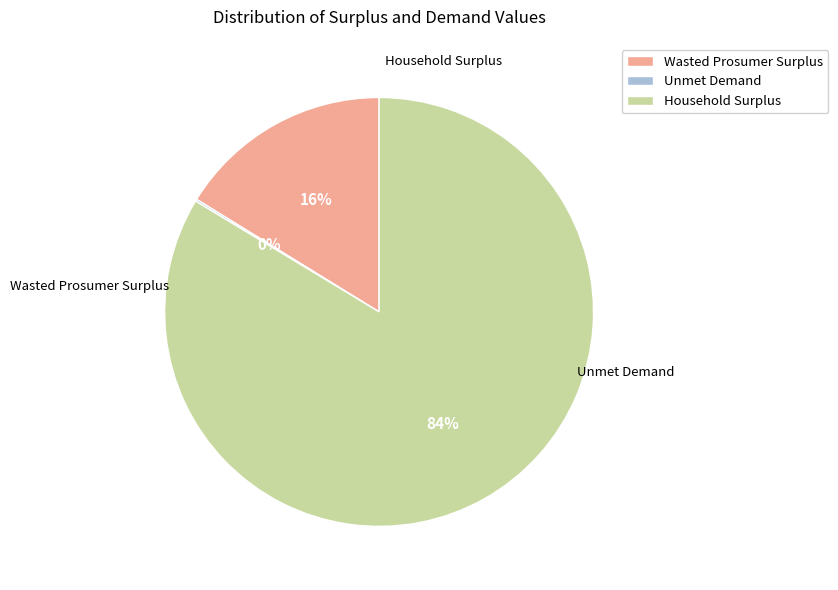

What percentage is the Wasted Prosumer Surplus slice, to the nearest percent?

16%